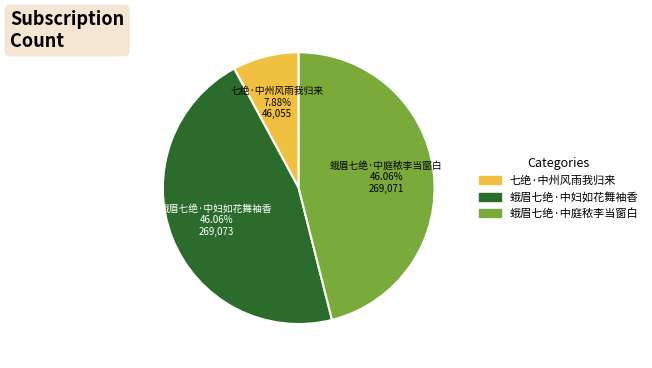

Approximately how many times larger is the value at 蛾眉七绝·中妇如花舞袖香 compared to 七绝·中州风雨我归来?

5.8